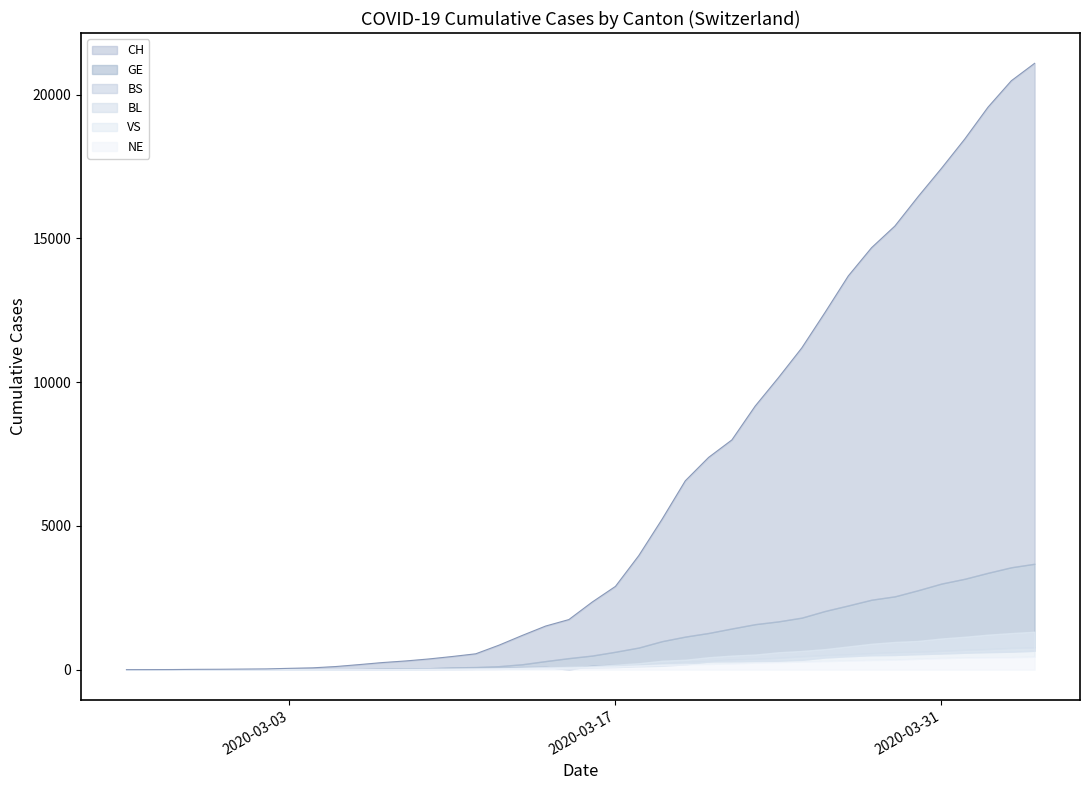

At which label does BL reach its peak?

2020-04-04